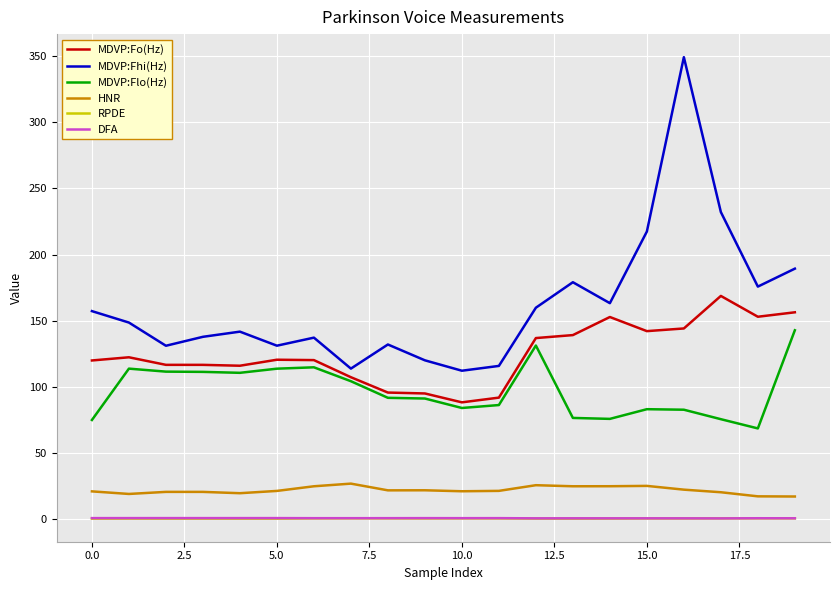

True or false: MDVP:Fo(Hz) and DFA cross at least once.

False